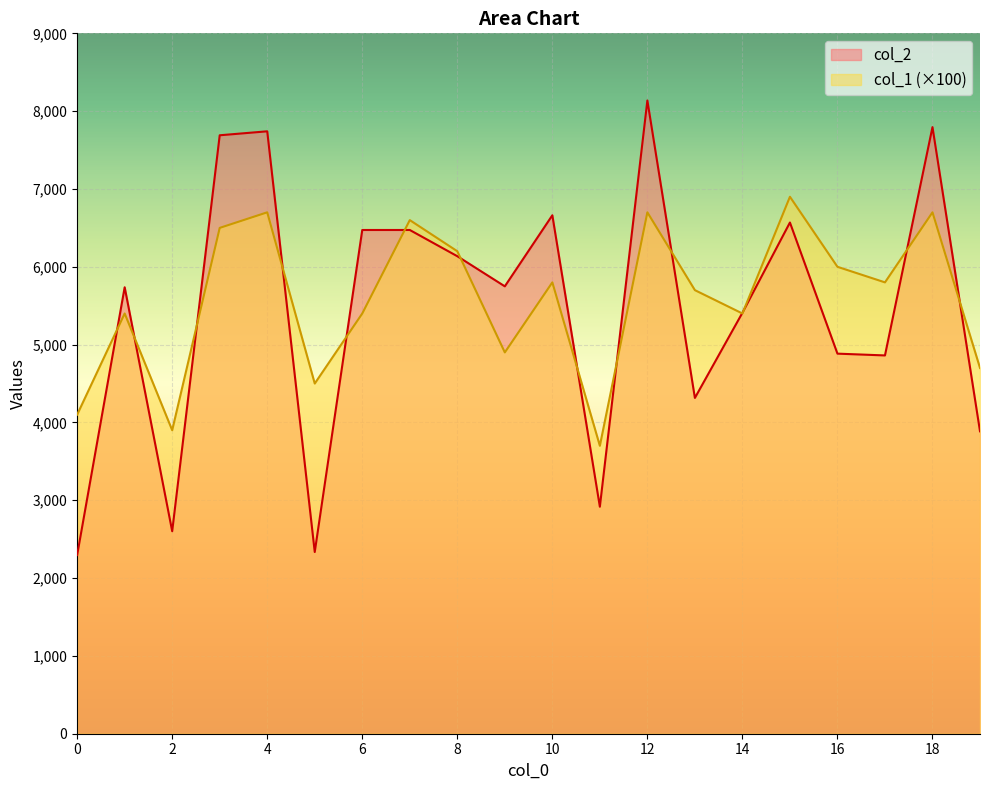

How many interior local peaks does the col_1 series have?

7